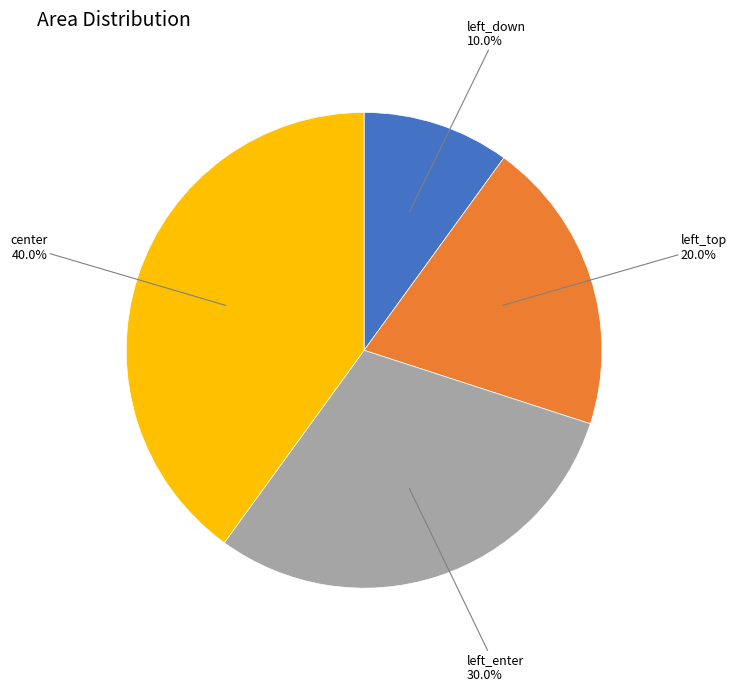

Is there a majority slice in this chart?

No